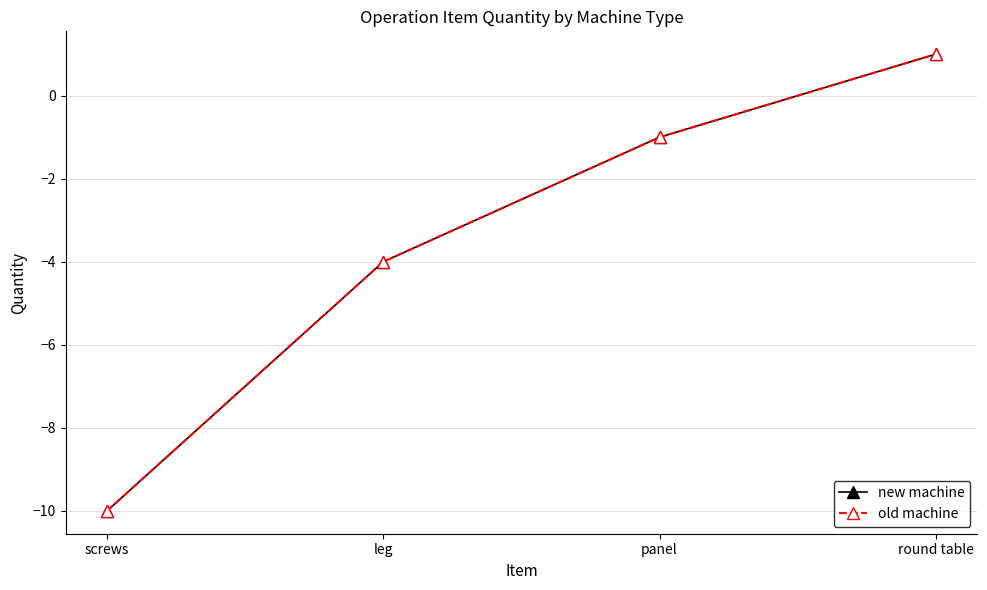

Does the chart have visible grid lines?

Yes